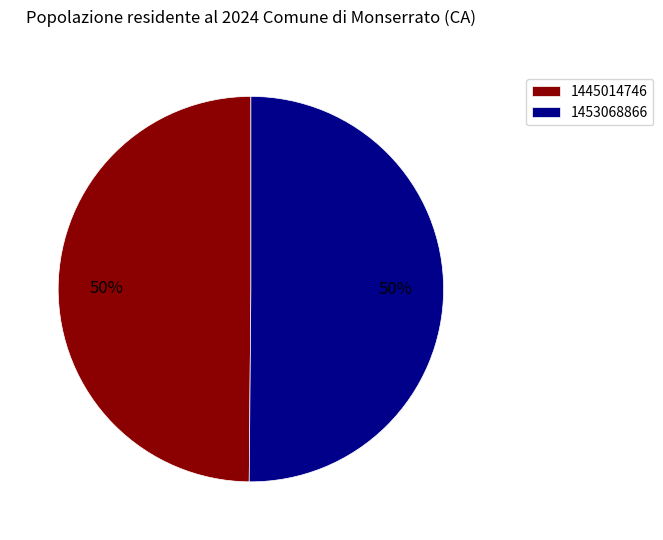

Combined, do 1445014746 and 1453068866 account for over 50%?

Yes